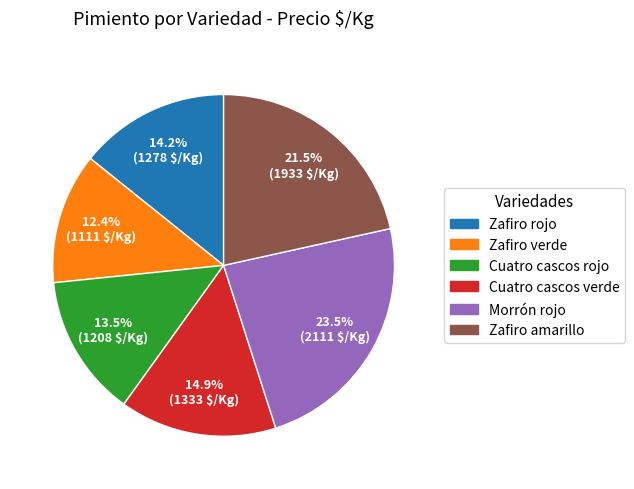

What is the largest slice in the pie chart?

Morrón rojo